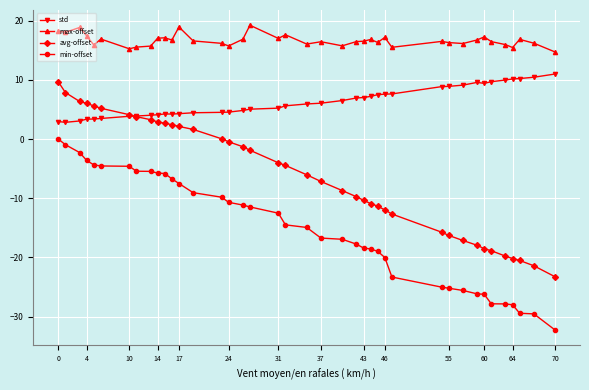

What is the value of the max-offset point at the 1st from the left?

18.2